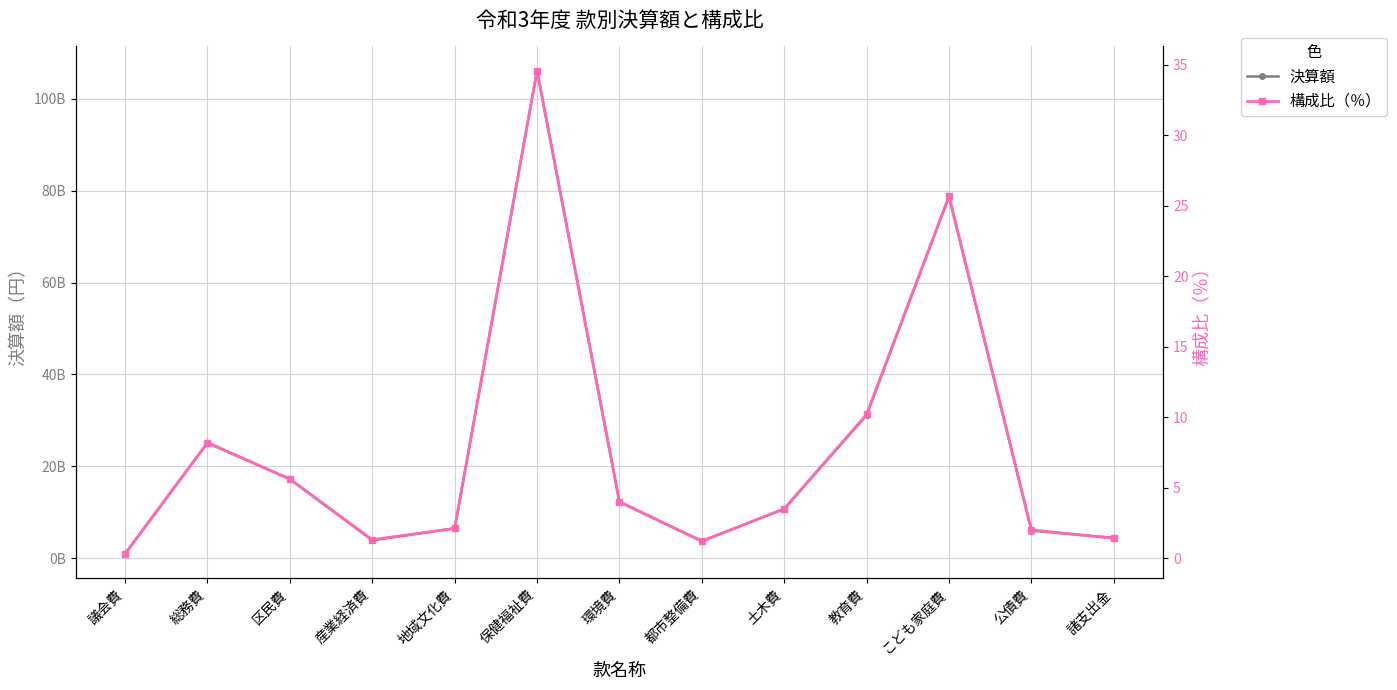

True or false: 構成比（％） has more than 1 points higher than both neighbors.

True